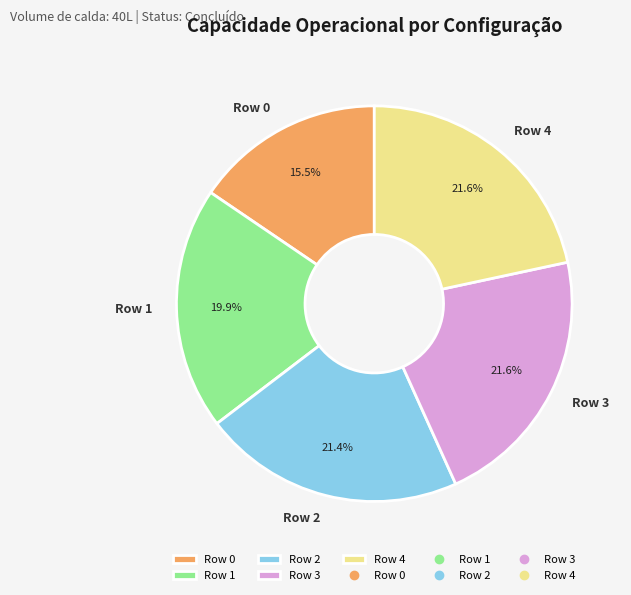

To the nearest percent, what portion does Row 2 represent?

21%